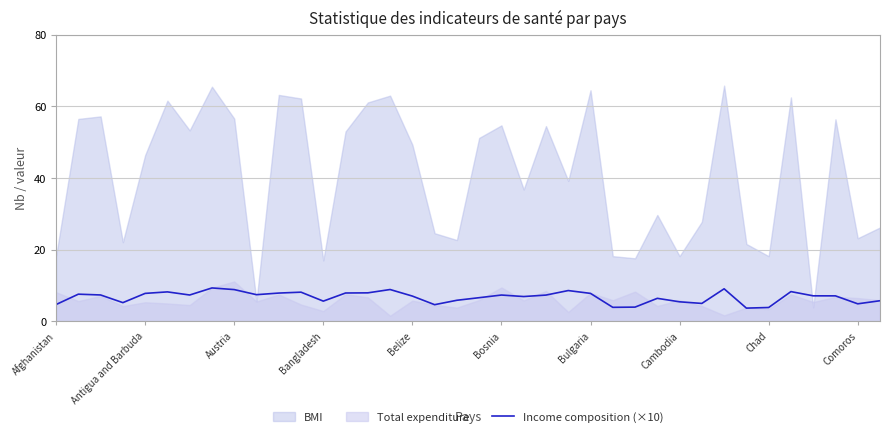

What is the highest value of the Income composition (×10) series?

9.3